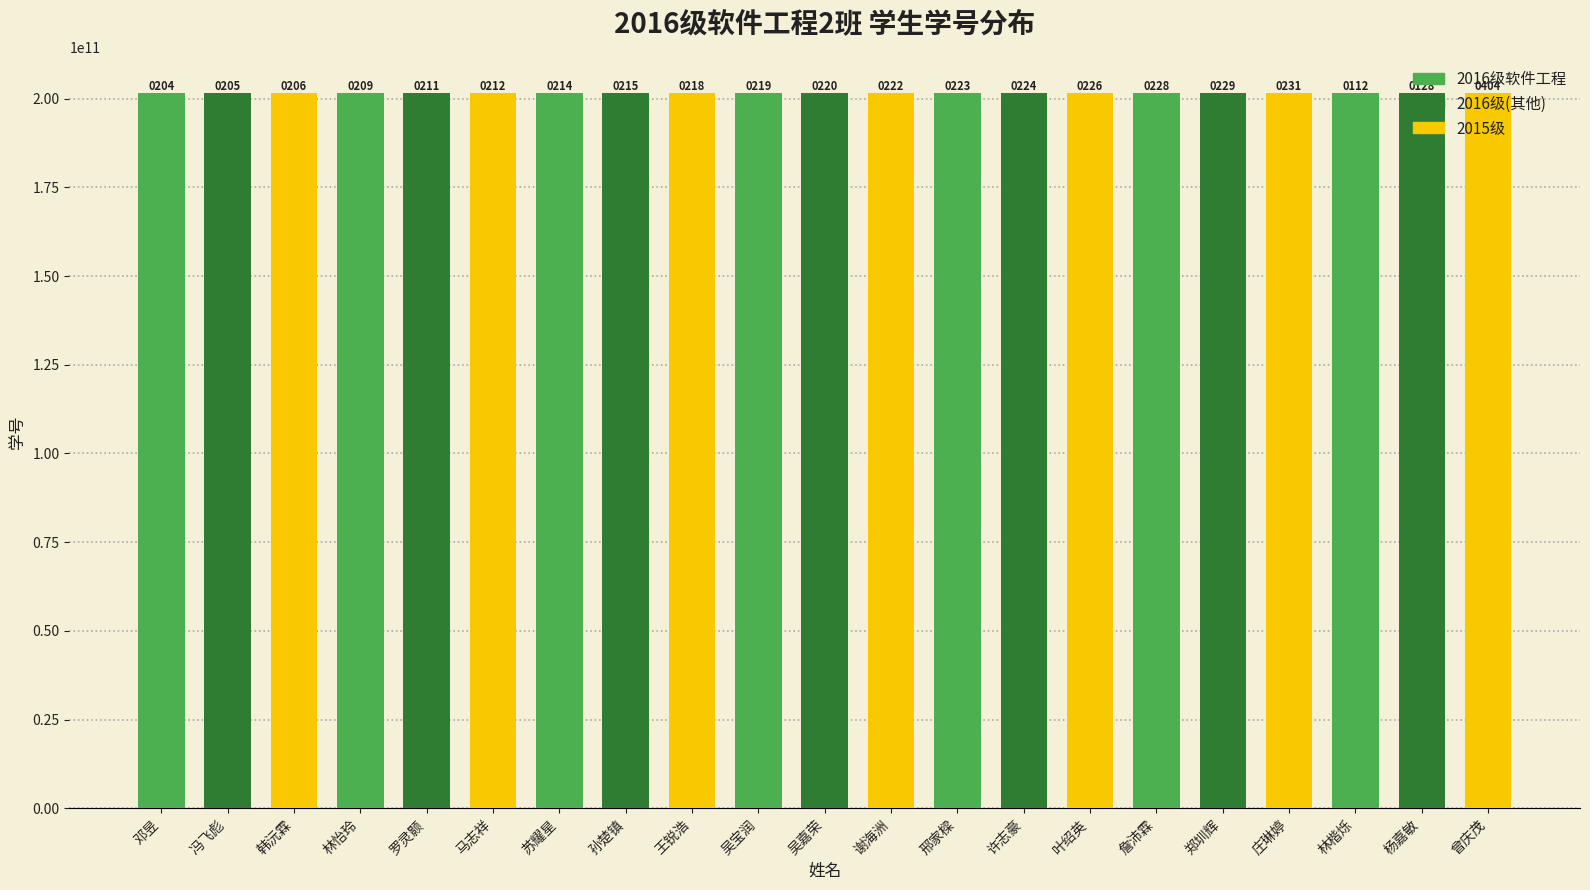

How many bars are there in total?

21